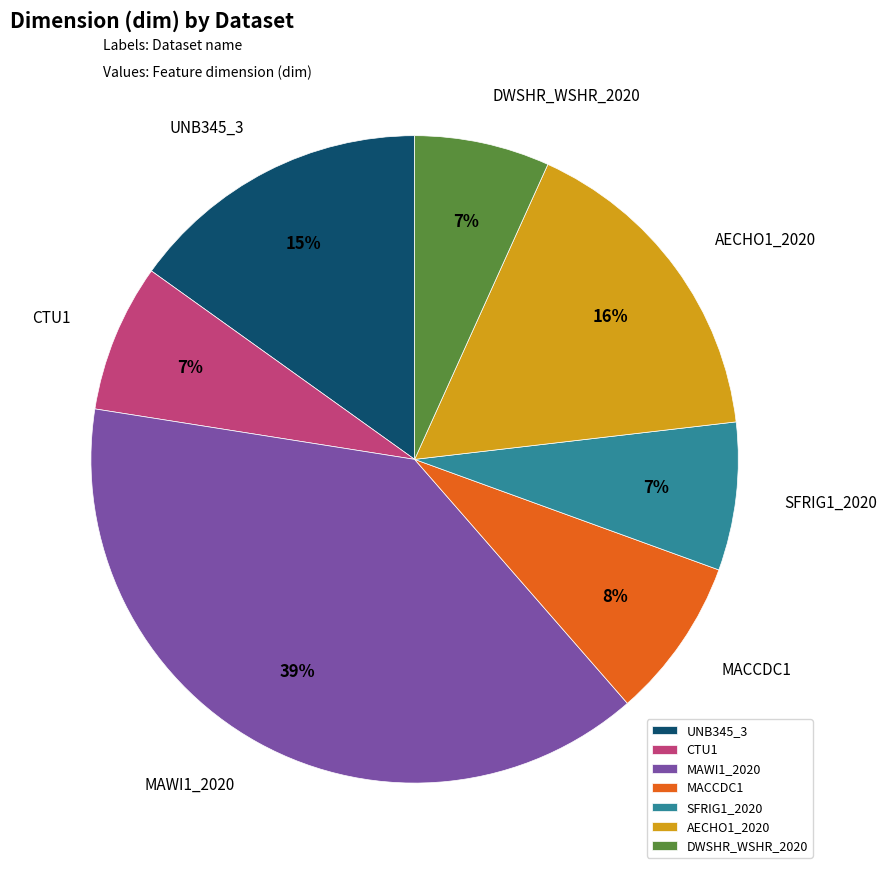

To the nearest percent, what portion does MACCDC1 represent?

8%